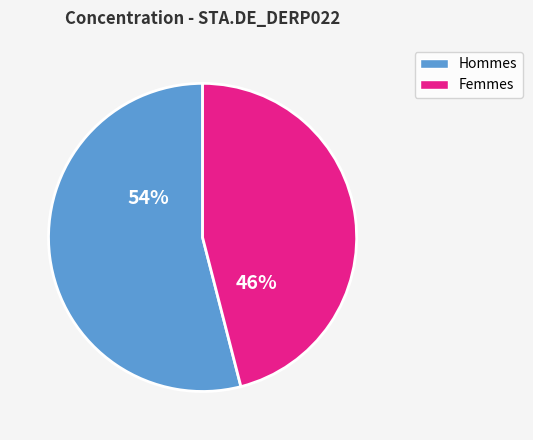

Is there any slice that represents more than half of the pie?

Yes